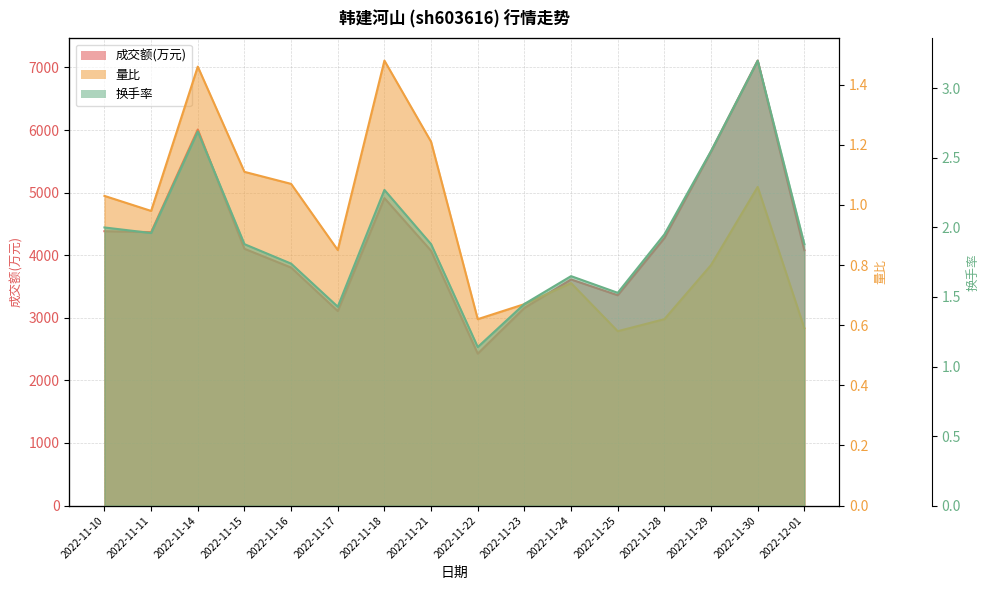

At which category does the chart reach its peak across all series?

2022-11-30